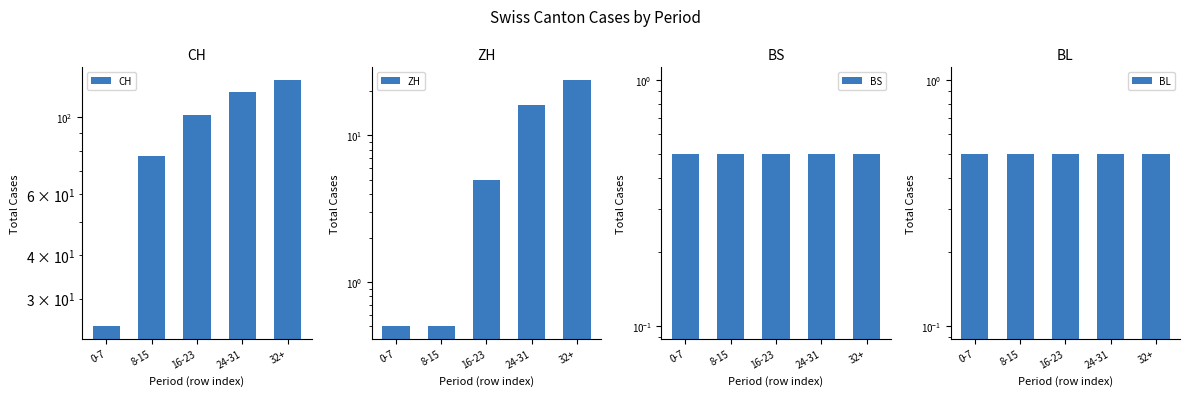

What are all the series names shown in the legend?

CH, ZH, BS, BL